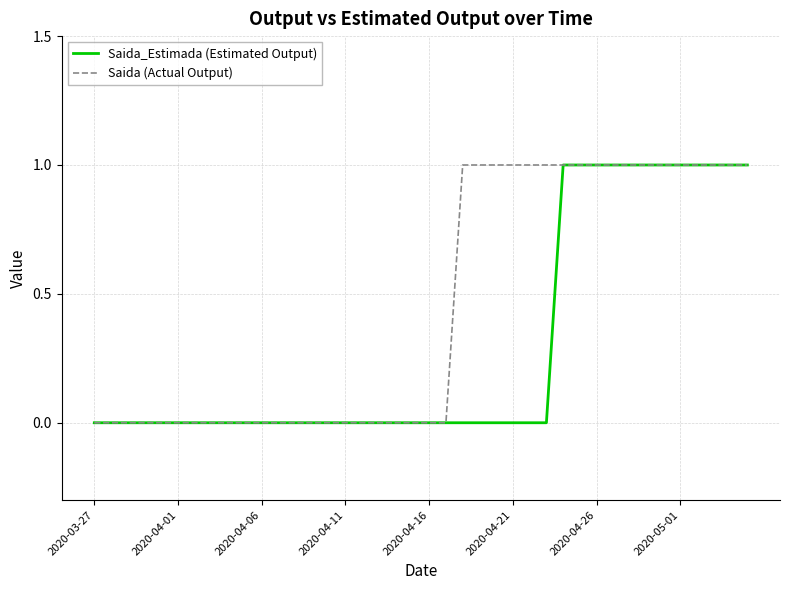

Which series has the largest total across all categories?

Saida (Actual Output)